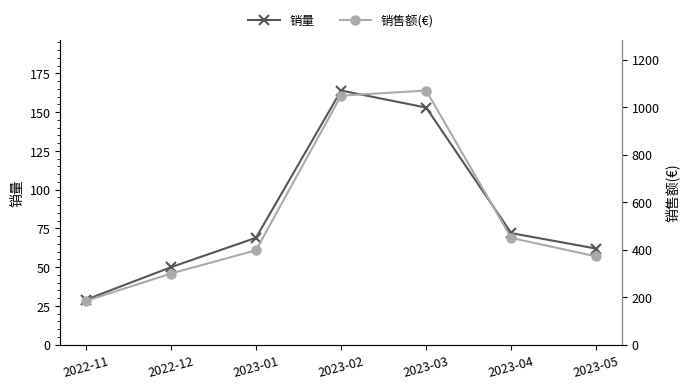

Is the value of 销售额(€) at 2023-03 greater than the value of 销量 at 2022-11?

Yes